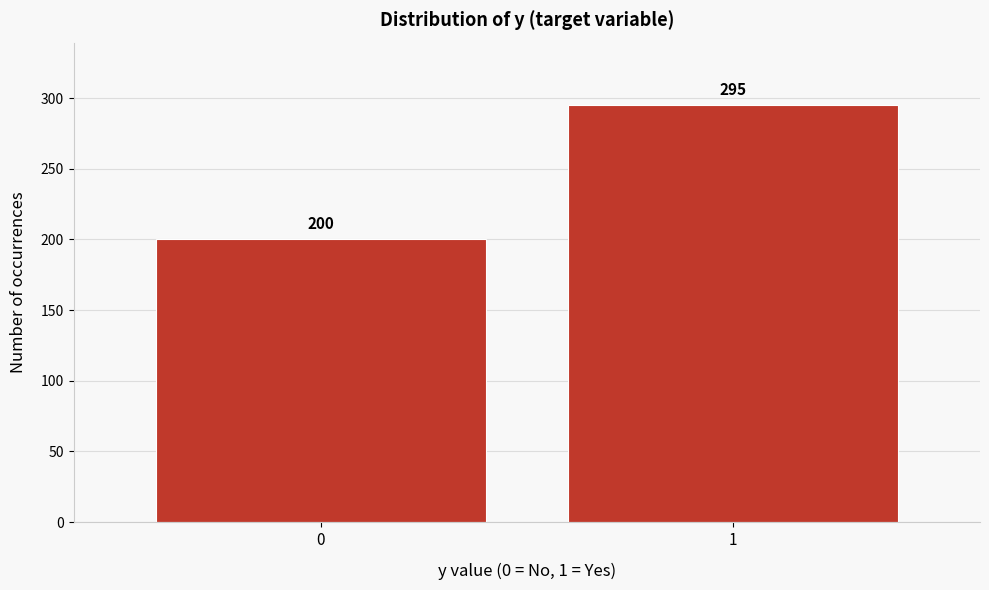

Reading left to right, extract all data points from this chart.

200	295